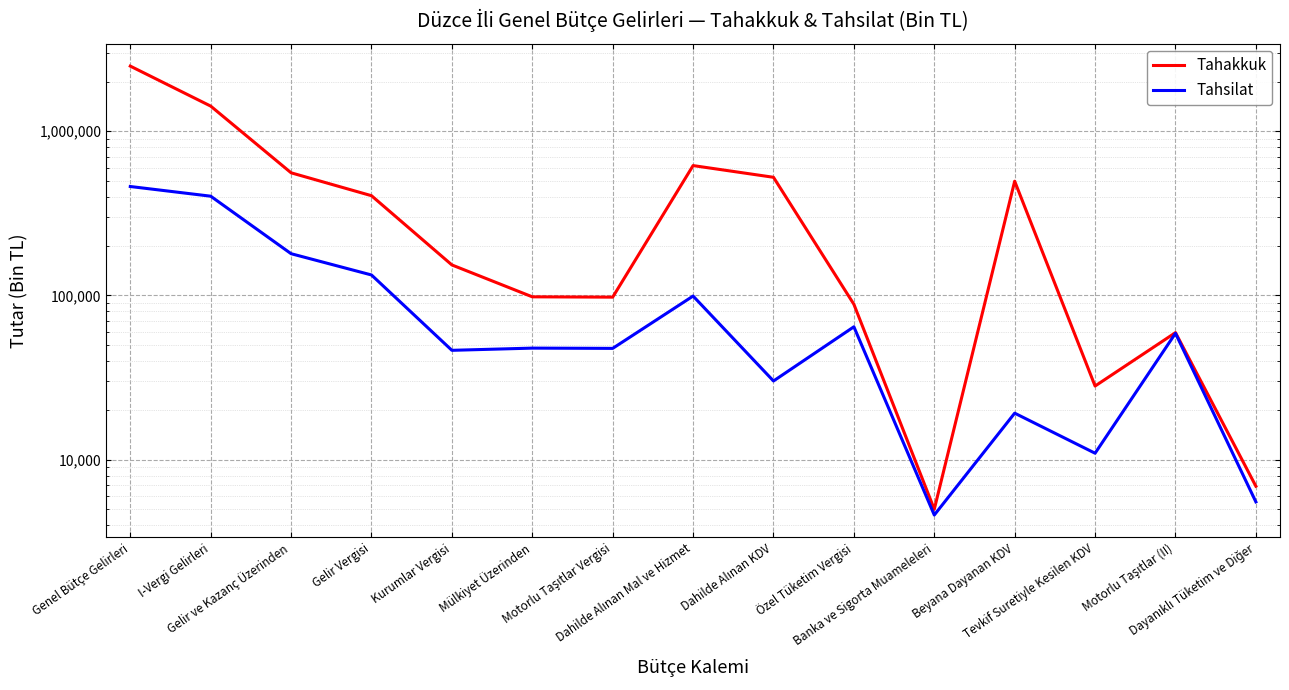

True or false: Tahsilat and Tahakkuk cross at least once.

False